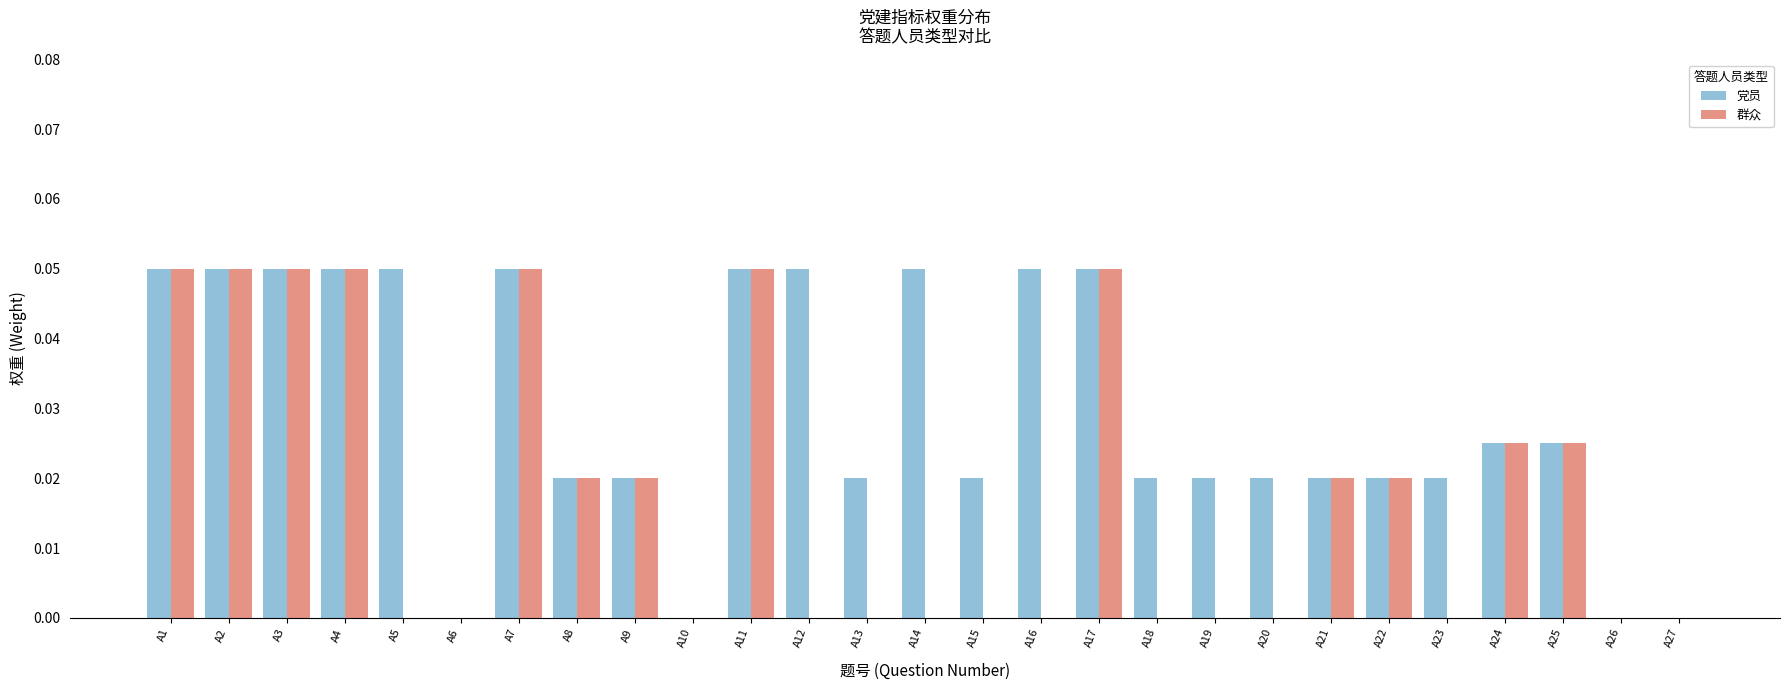

What are all the series names shown in the legend?

党员, 群众